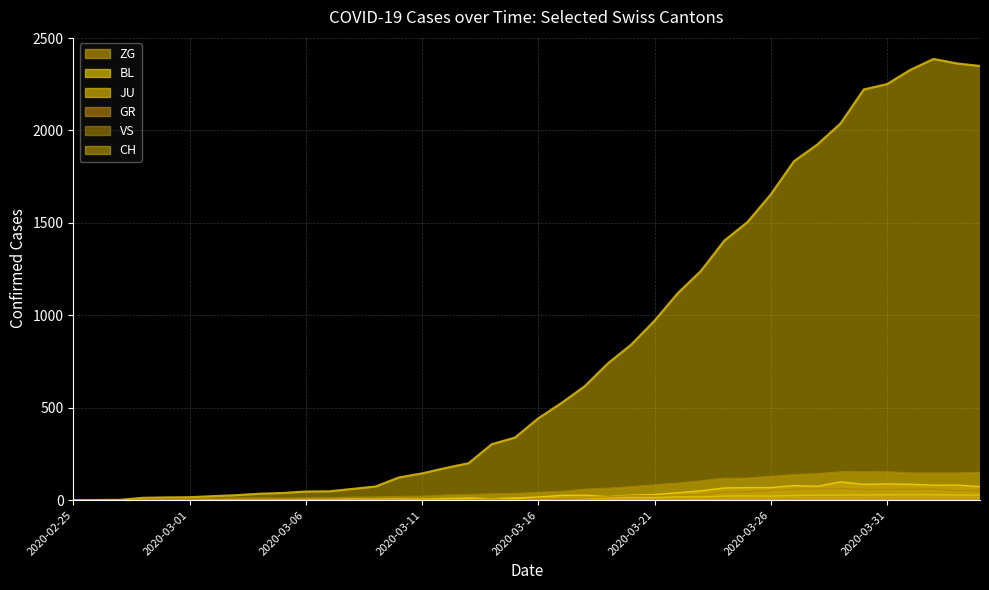

What position from the right is 2020-03-24?

12